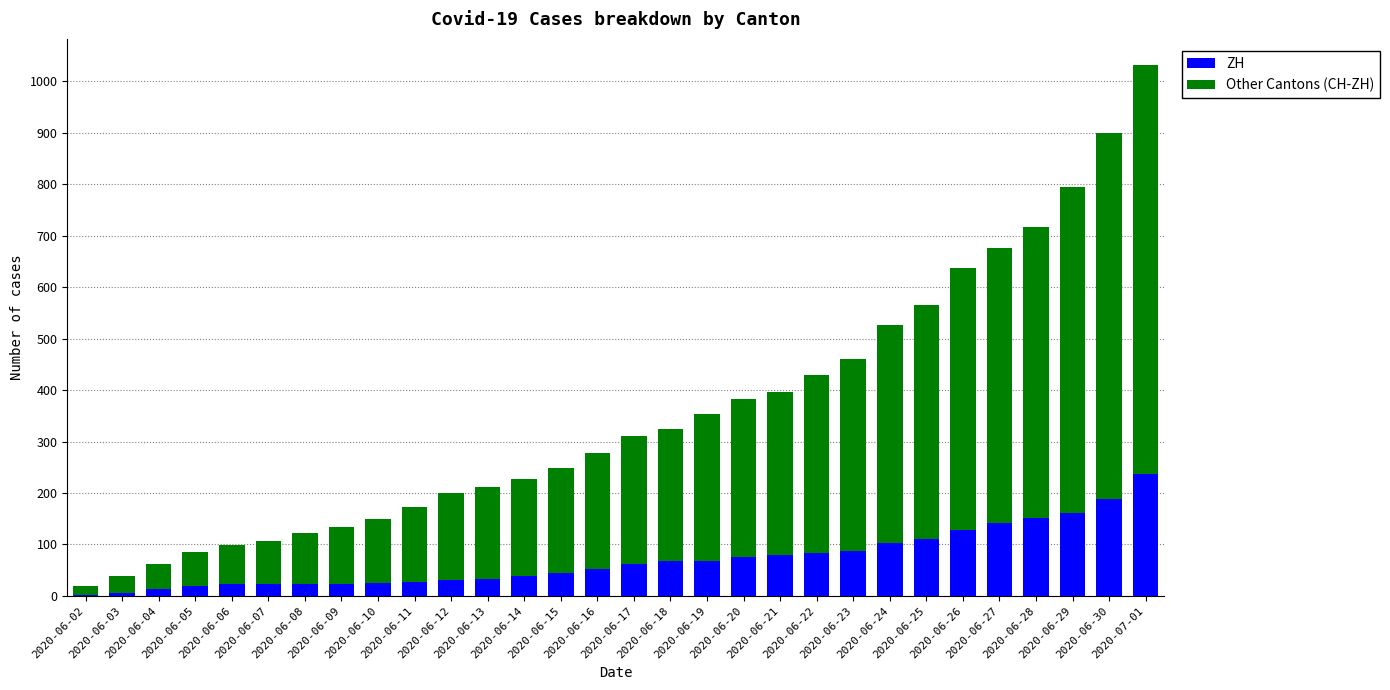

How many series are shown in this chart?

2